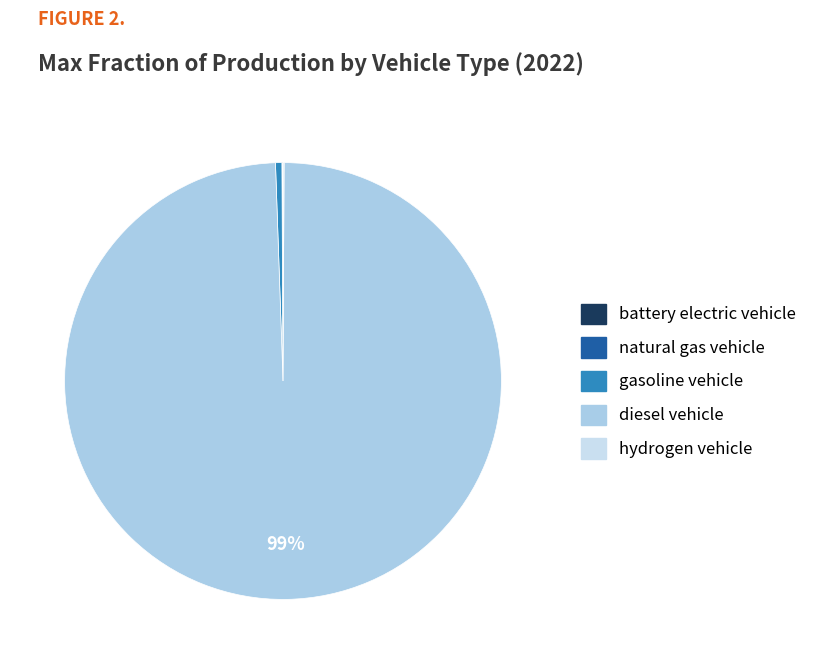

Which has a higher value, natural gas vehicle or hydrogen vehicle?

hydrogen vehicle